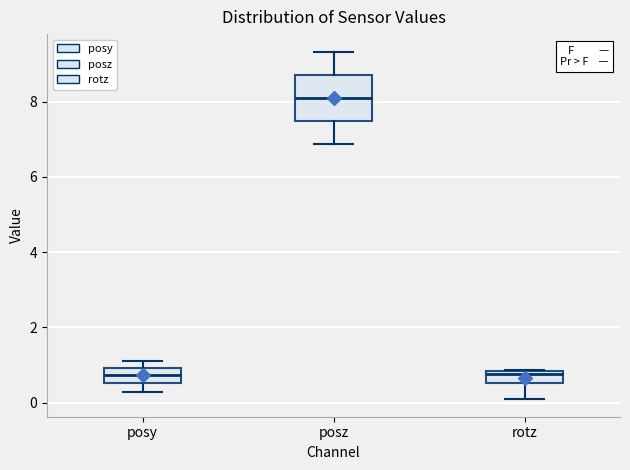

Reading left to right, read every box against the y-axis: the position of its median line, the range the box covers, and the ends of its whiskers. The values are not printed on the chart, so give them approximately, as read against the axis.

posy: median 0.8, box 0.6 to 1.0, whiskers 0.2 to 1.2
posz: median 8.0, box 7.4 to 8.8, whiskers 6.8 to 9.4
rotz: median 0.8 (just below the box's upper edge), box 0.6 to 0.8, whiskers 0.0 to 0.8